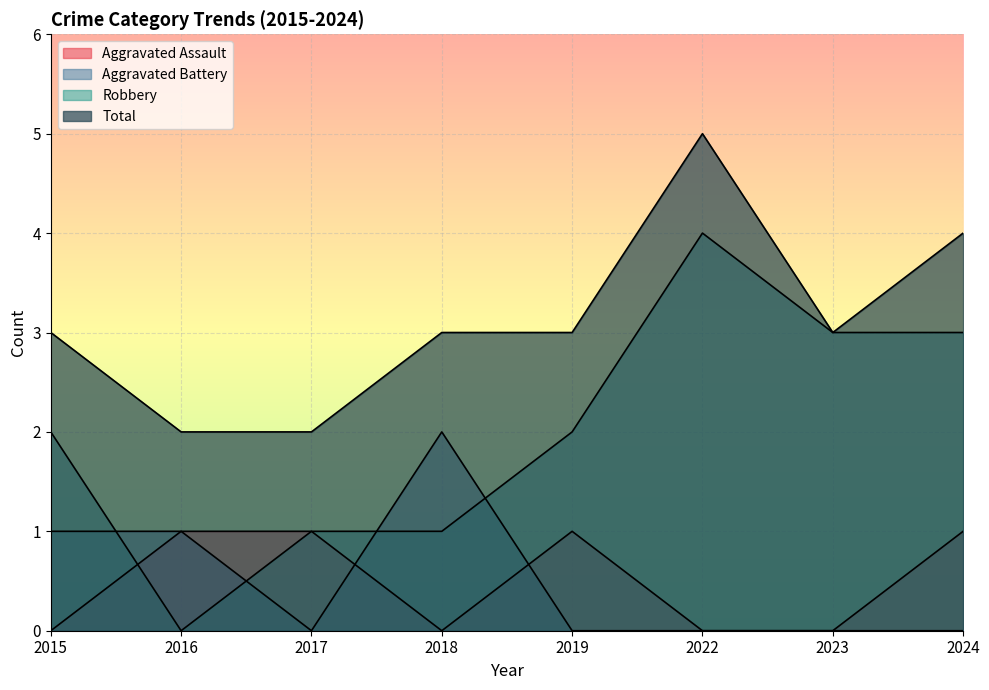

True or false: Robbery and Total cross at least once.

False